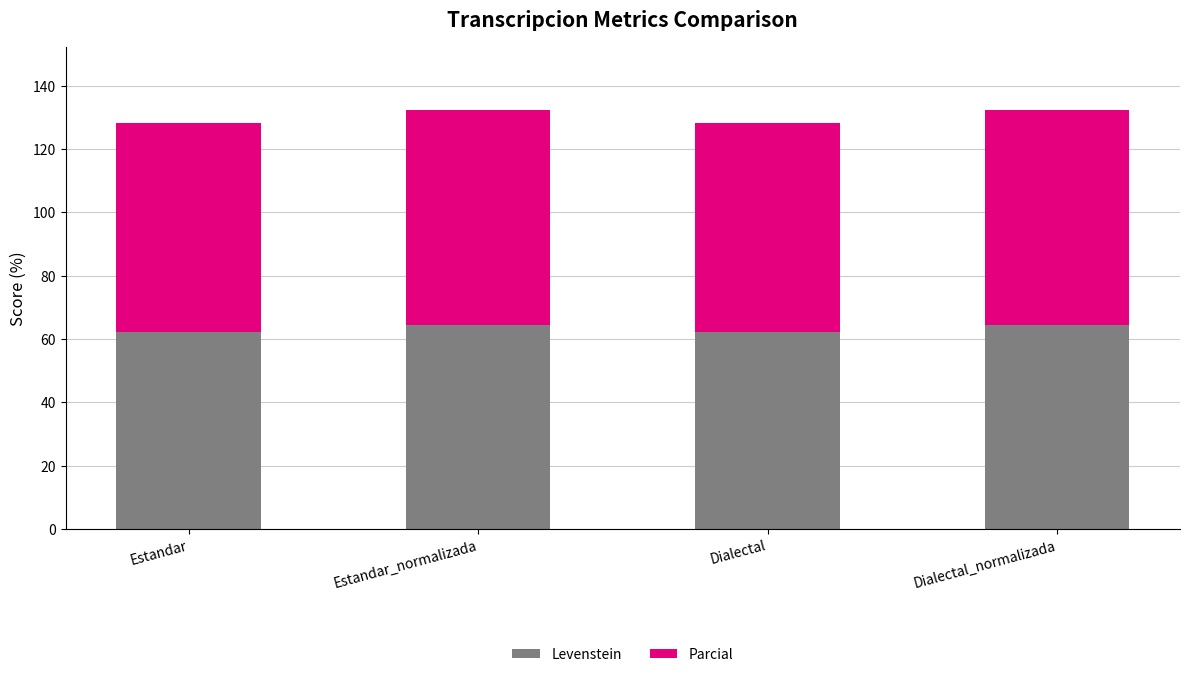

Read the Levenstein value at Dialectal.

62.3